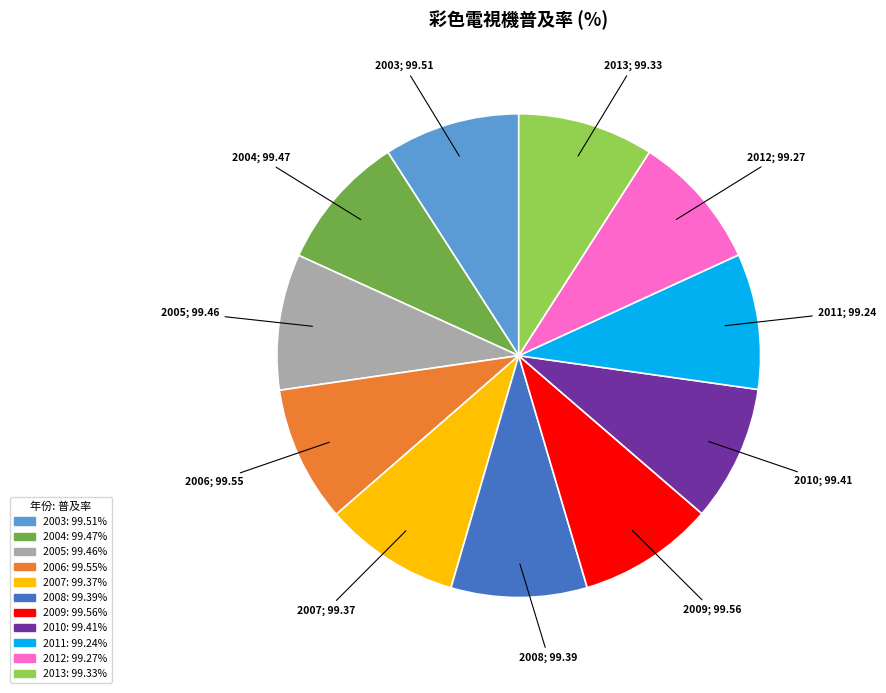

Is the sum of 2006 and 2012 greater than half?

No